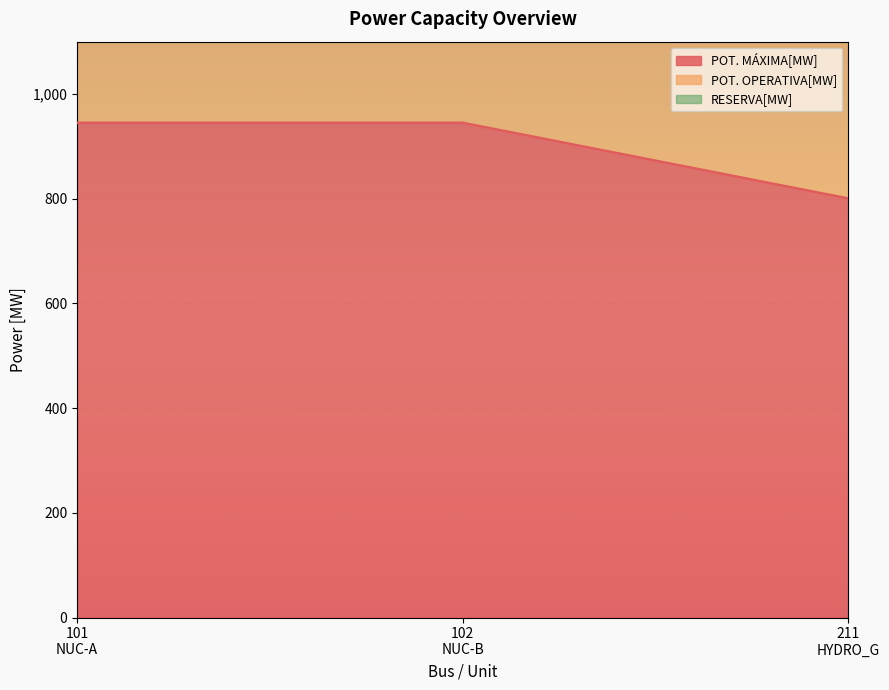

Reading left to right, extract all data points from this chart.

POT. MÁXIMA[MW]: 945.0	945.0	800.4
POT. OPERATIVA[MW]: 1695.0	1695.0	1380.4
RESERVA[MW]: 1890.0	1890.0	1600.8